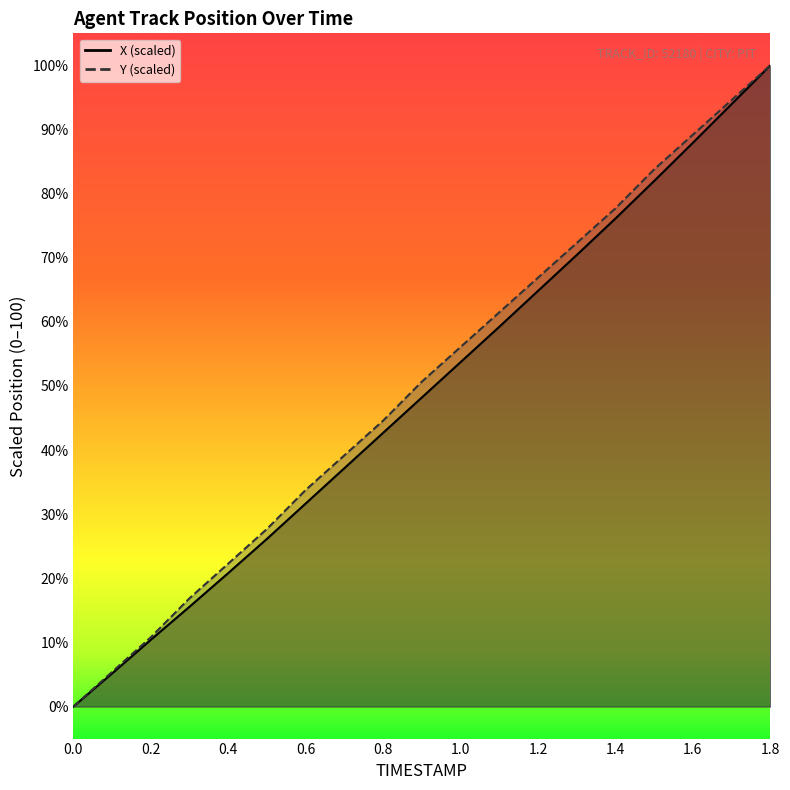

What is the difference between the maximum and minimum values in the X series?

100.0